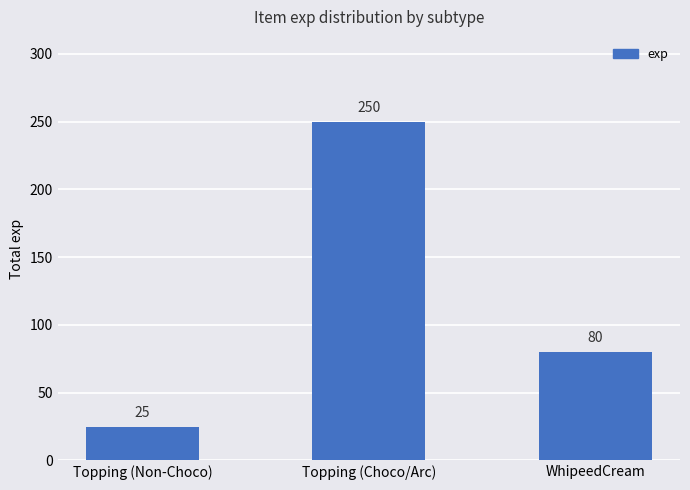

What is the sum of all values?

355